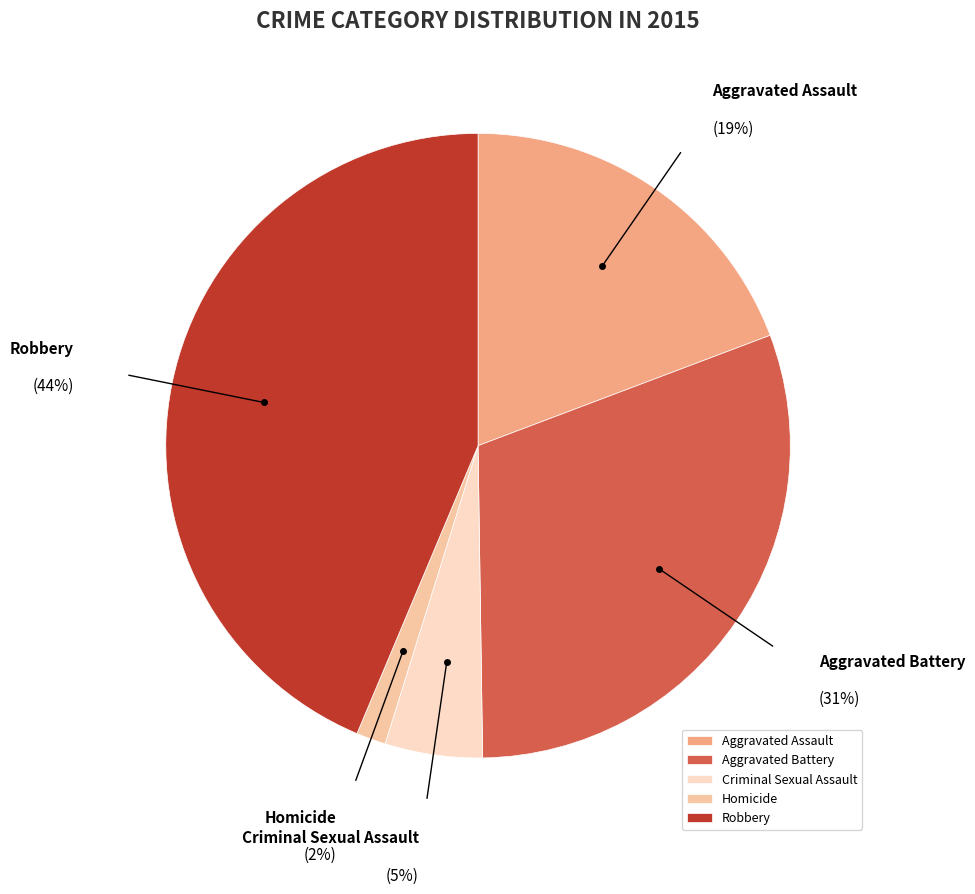

To the nearest percent, what is the difference between the largest and smallest slice percentages?

42%